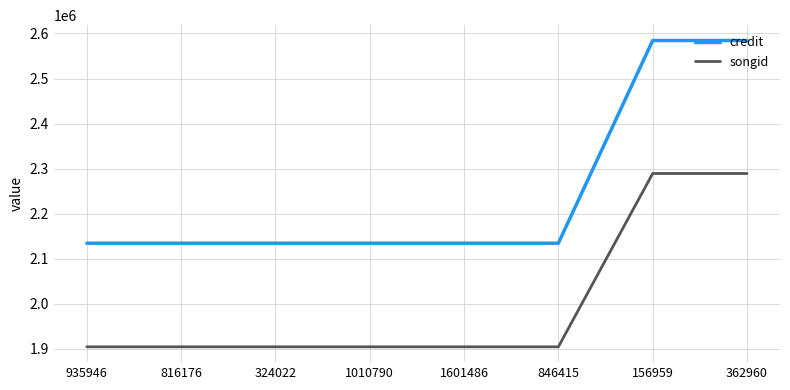

True or false: songid and credit intersect in this chart.

False